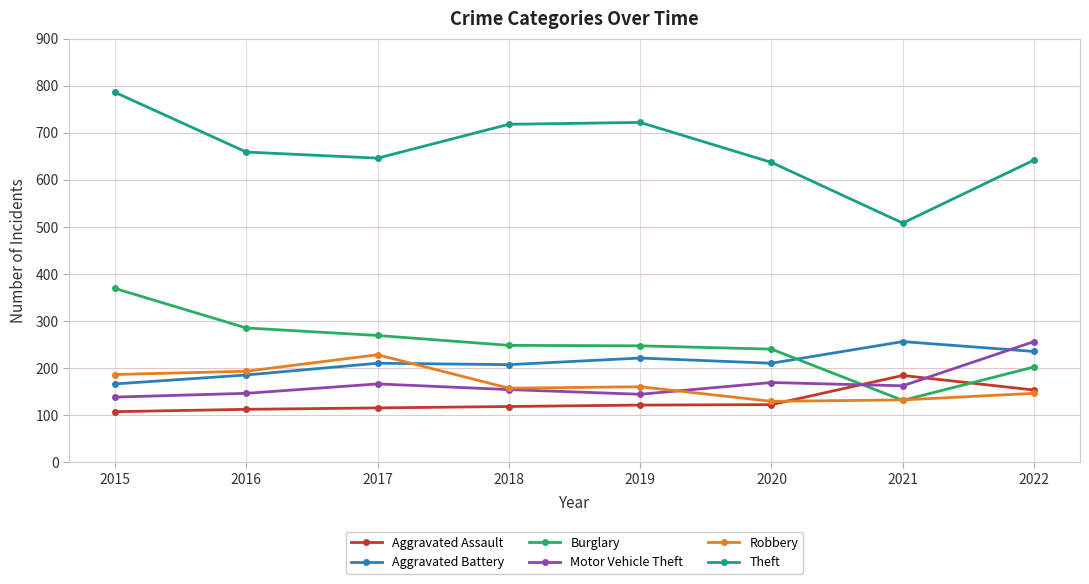

At which category does Motor Vehicle Theft reach its first local peak?

2017